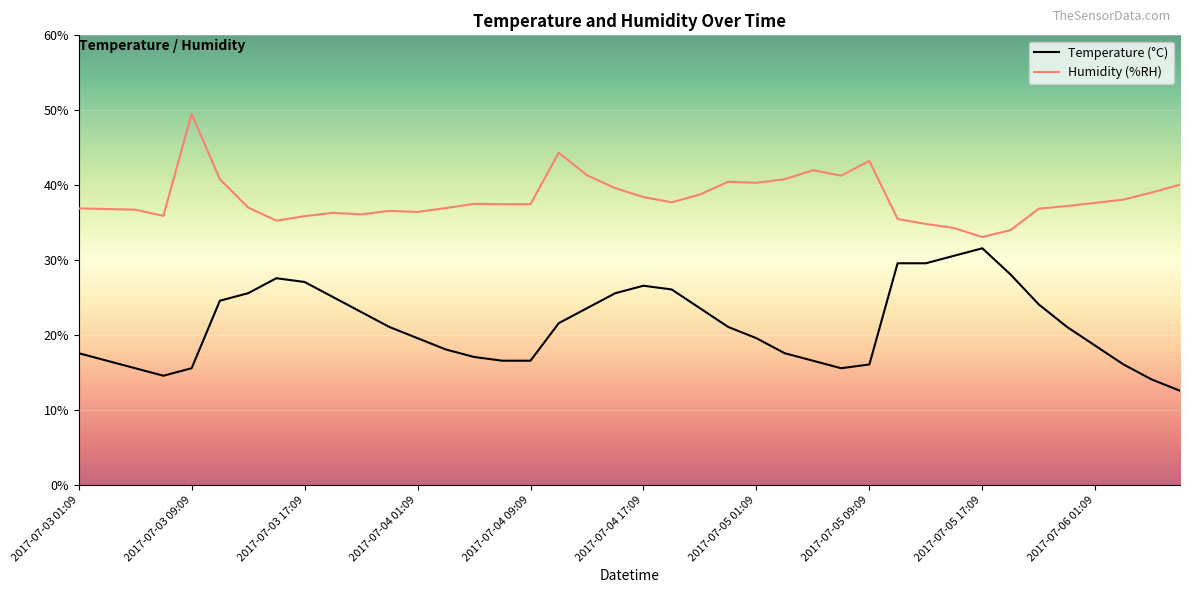

True or false: Temperature (°C) and Humidity (%RH) cross at least once.

False